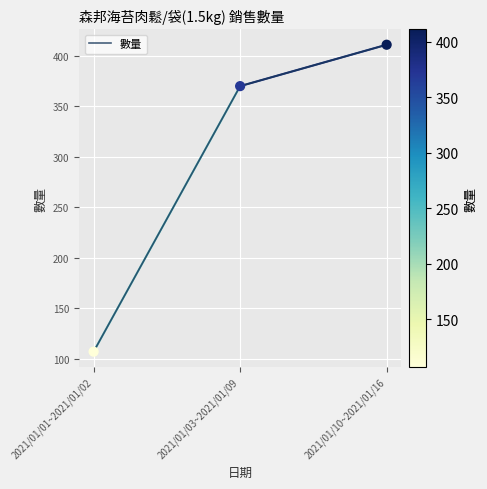

What is the change in value from 2021/01/01~2021/01/02 to 2021/01/10~2021/01/16?

+304